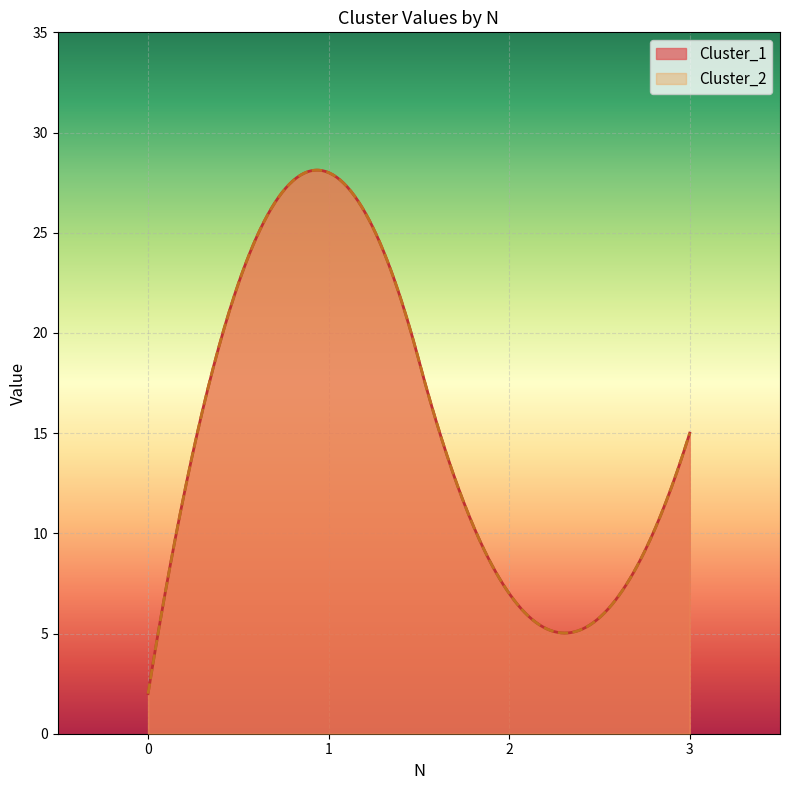

At how many categories does at least one series exceed 3?

3